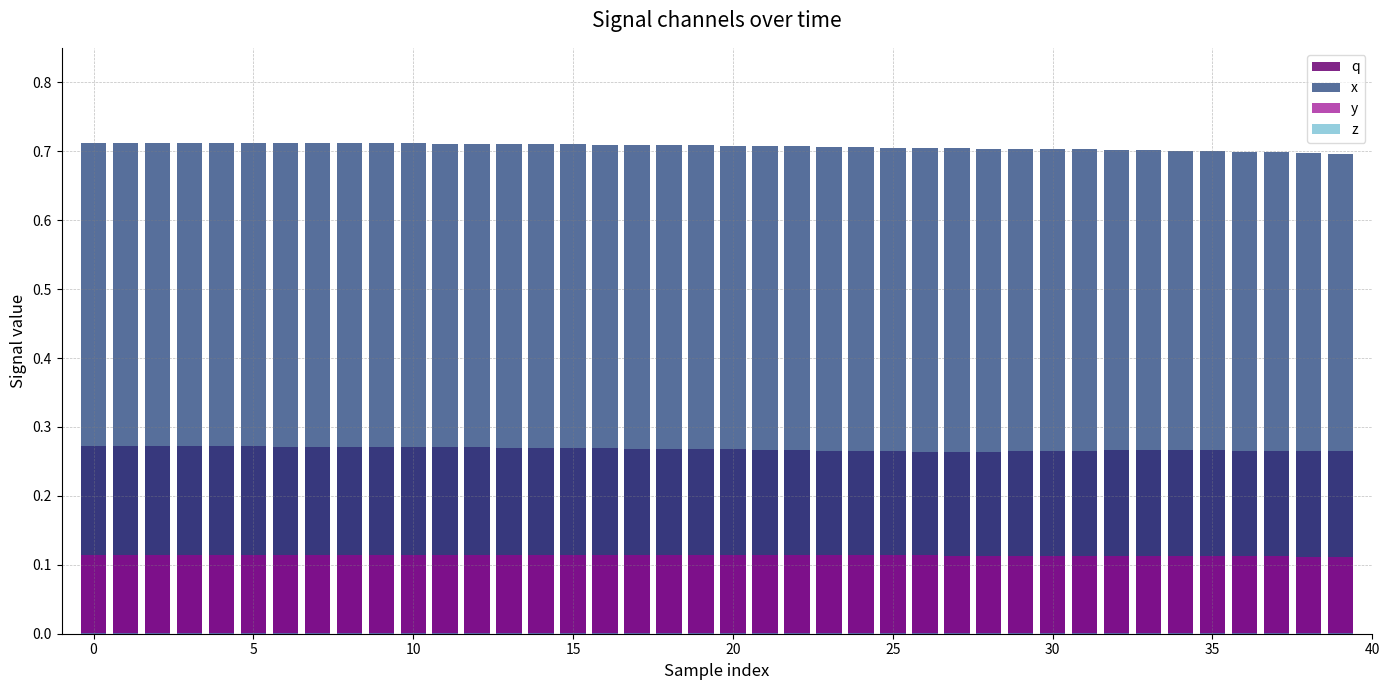

Which category has the lowest value across all series?

26